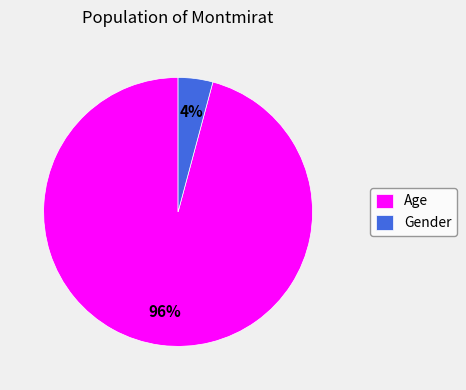

Between Gender and Age, which is larger?

Age